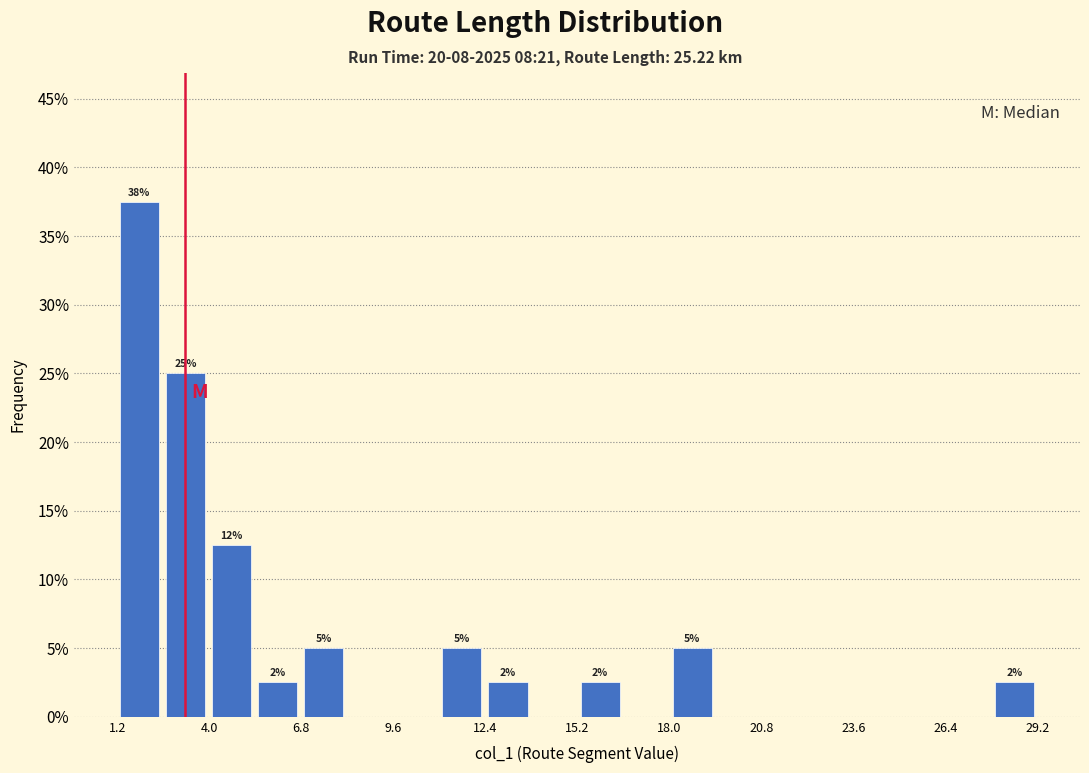

Around what value on the x-axis is the tallest bar? Give the approximate position of its centre, as read against the axis.

2.0